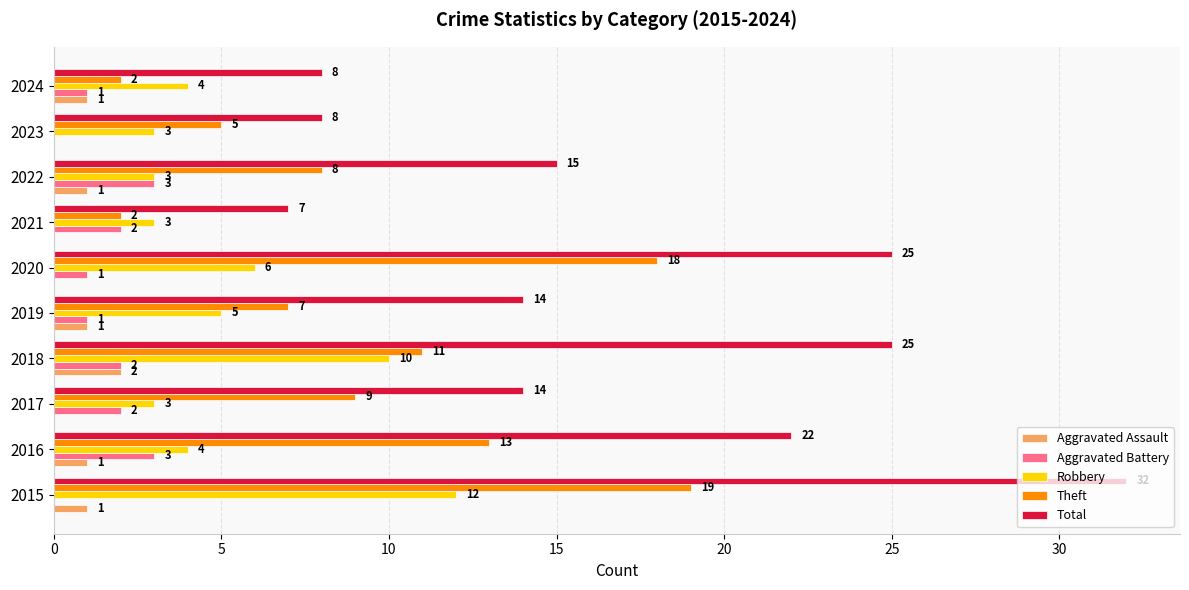

What is the sum of the Robbery values at 2020 and 2015?

18